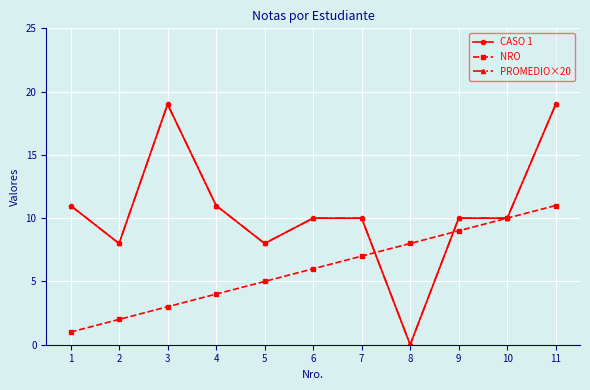

True or false: NRO has a value of 6 at 6.

True